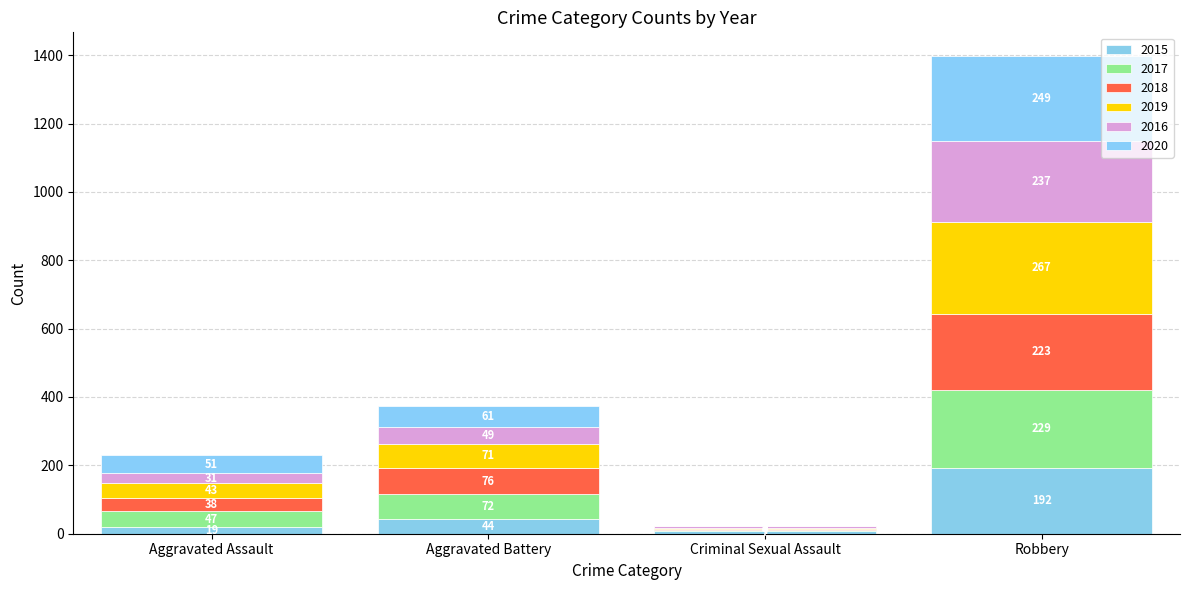

True or false: 2017 has a value of 229 at Robbery.

True